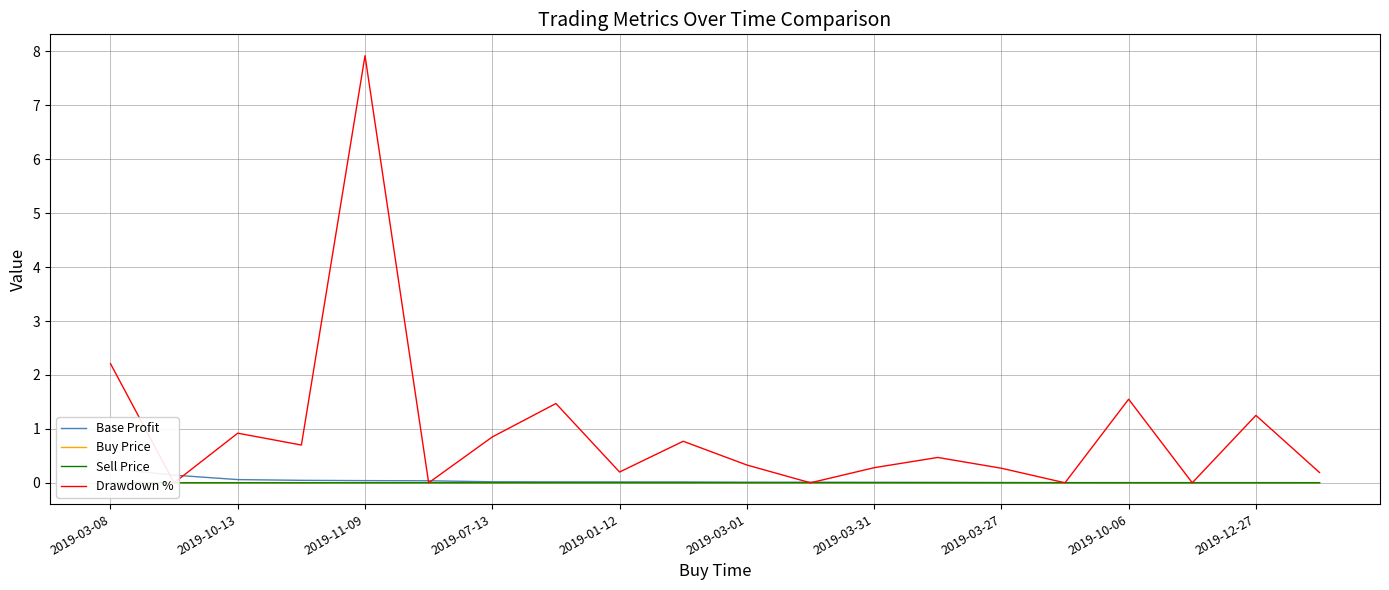

Is it true that Sell Price equals 0.0 at 2019-03-31?

True